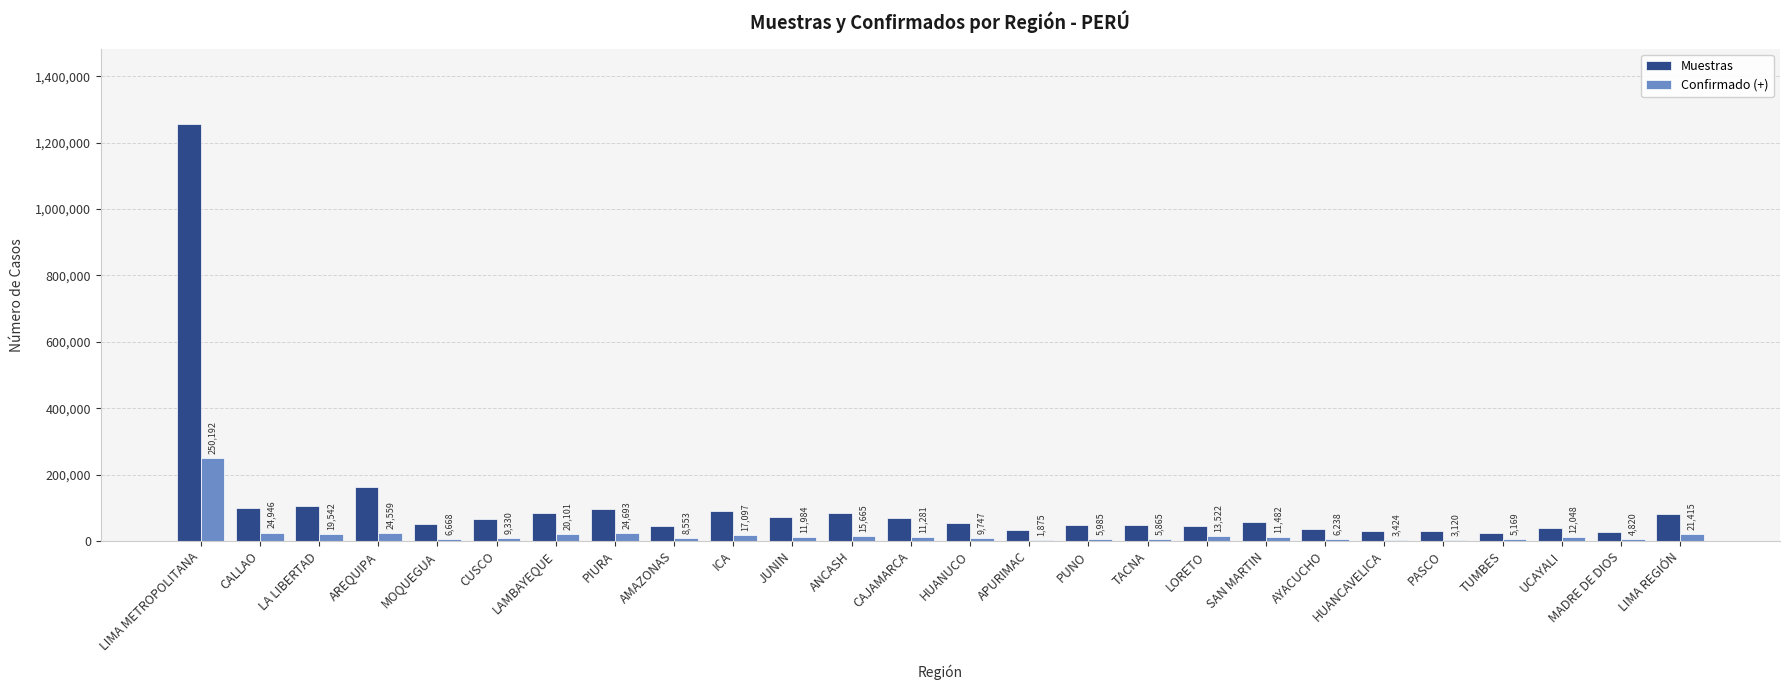

What is the average value of the Confirmado (+) series?

21128